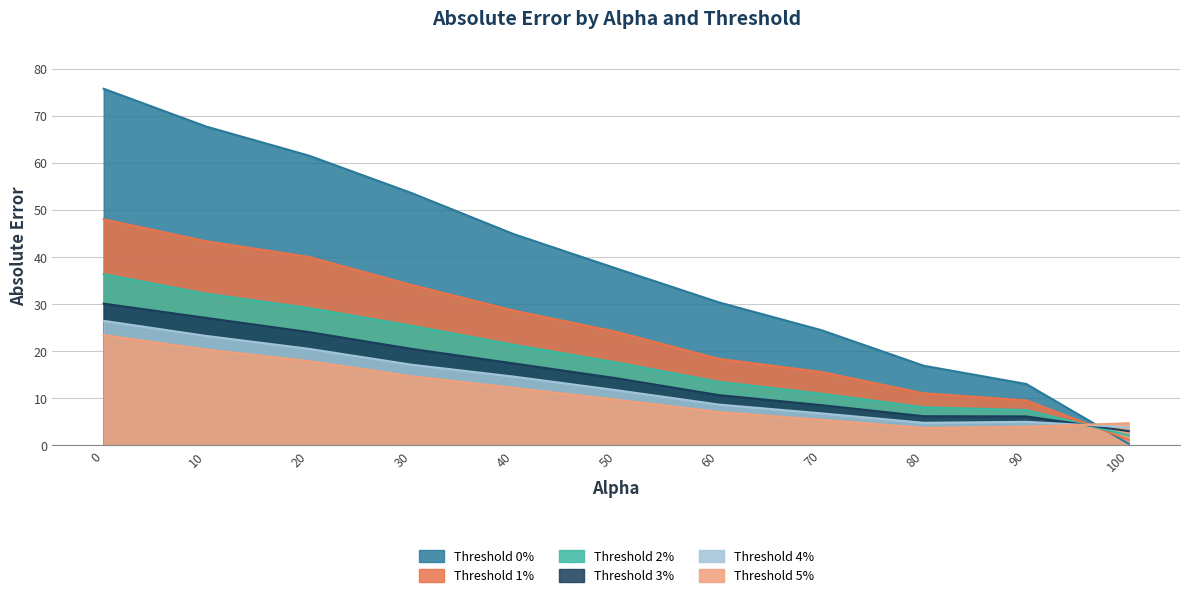

How many lines are shown in the chart?

6